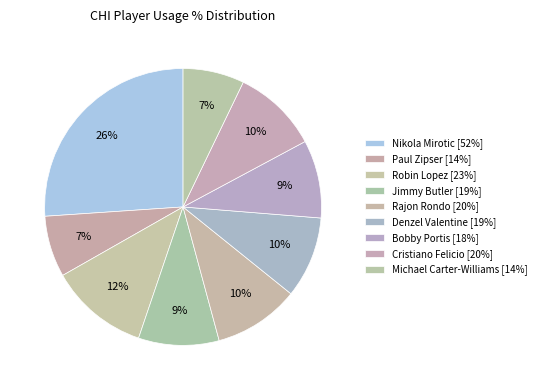

How many slices are in this pie chart?

9